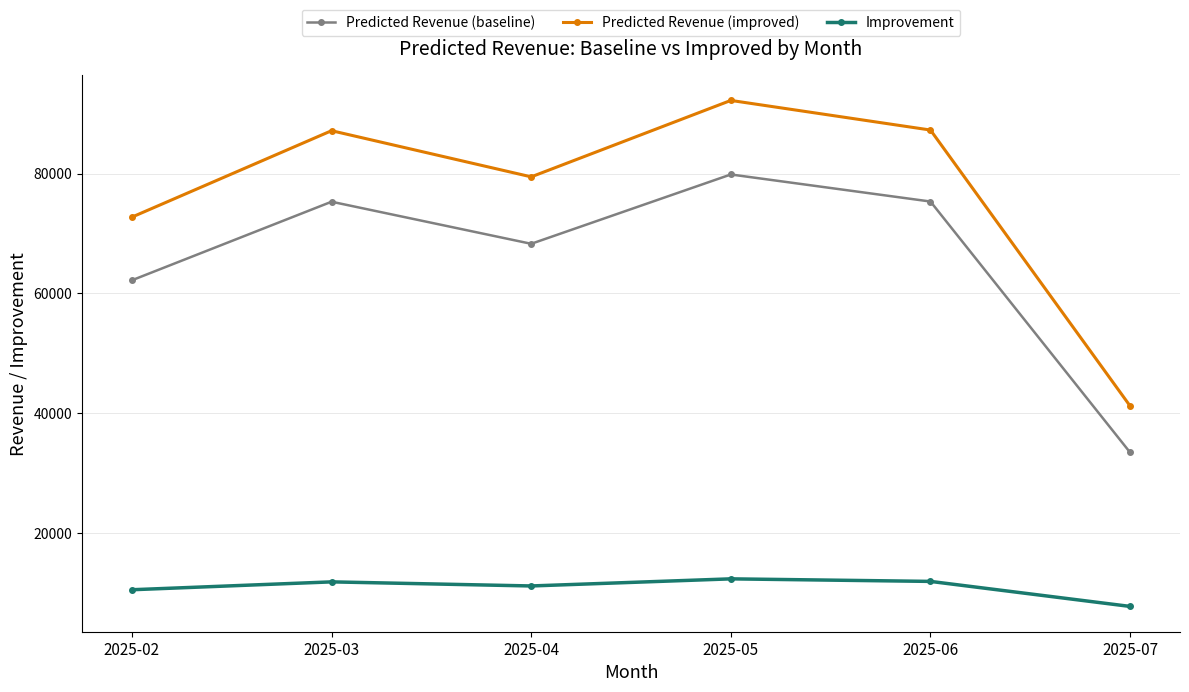

True or false: Improvement has a value of 6824.8 at 2025-02.

False